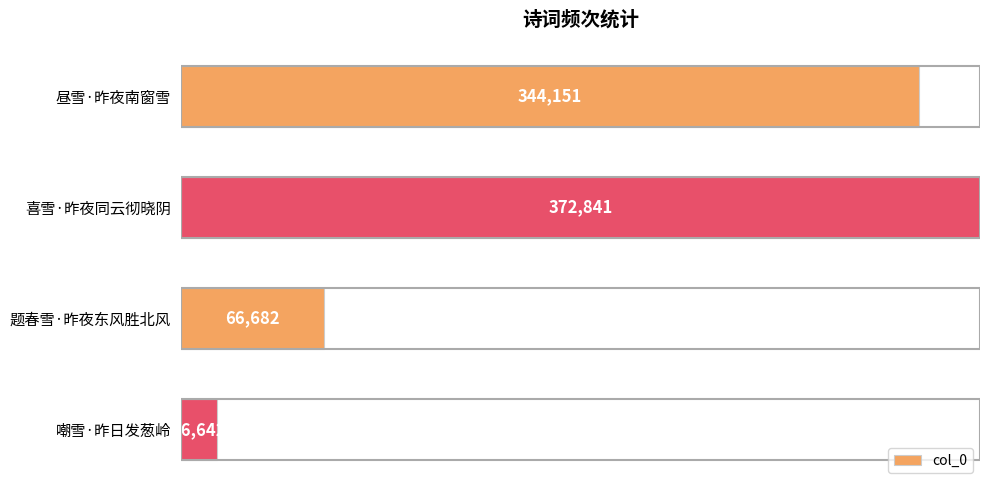

How many bars are there in total?

4